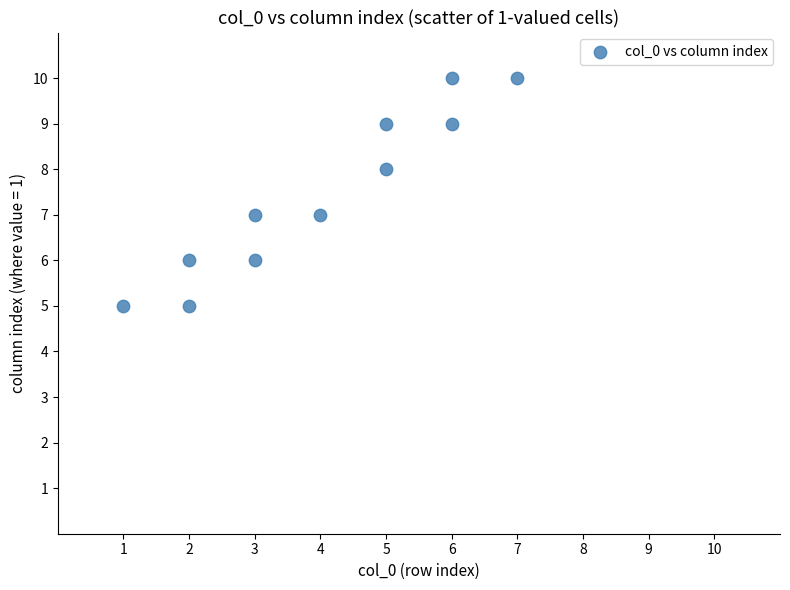

What is the range of Y values (max minus min)?

5